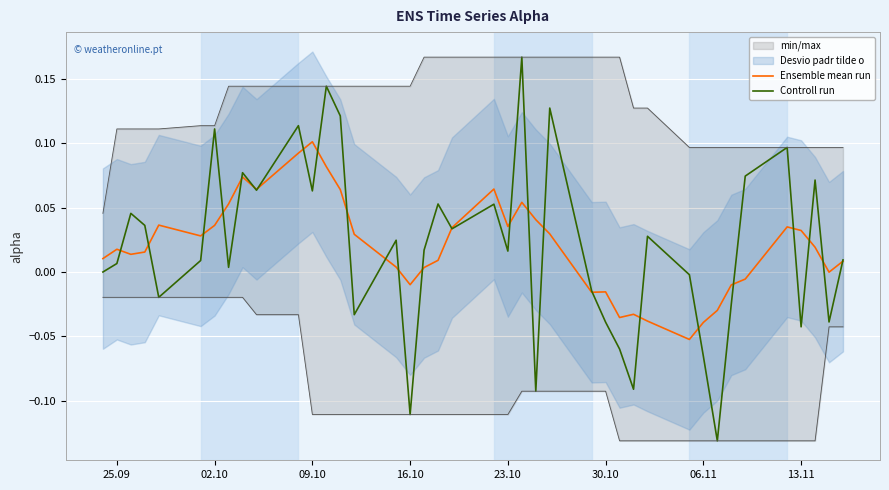

What is the difference between the Controll run values at 16.10 and 23.10?

0.1